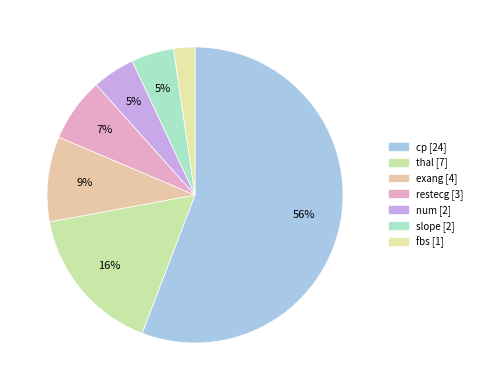

How many segments does this pie chart have?

7